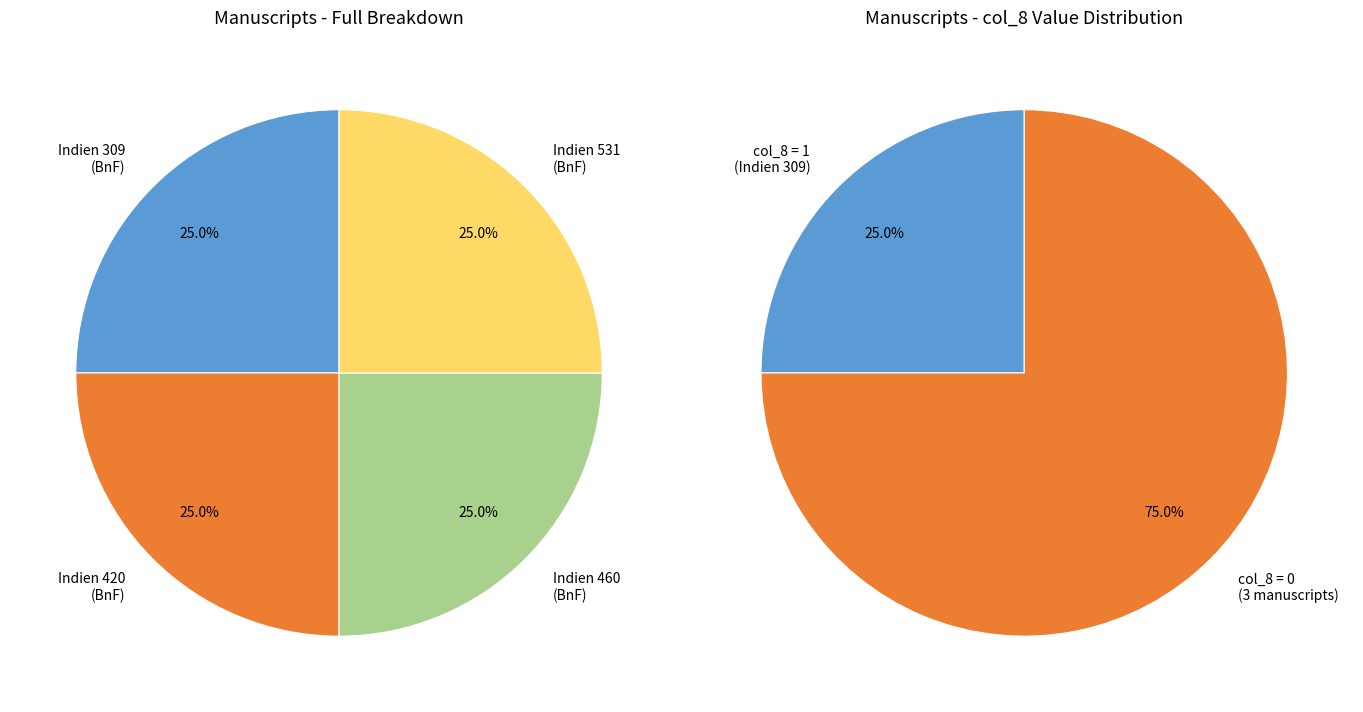

Which slice is the largest?

Indien 309 (left margin)